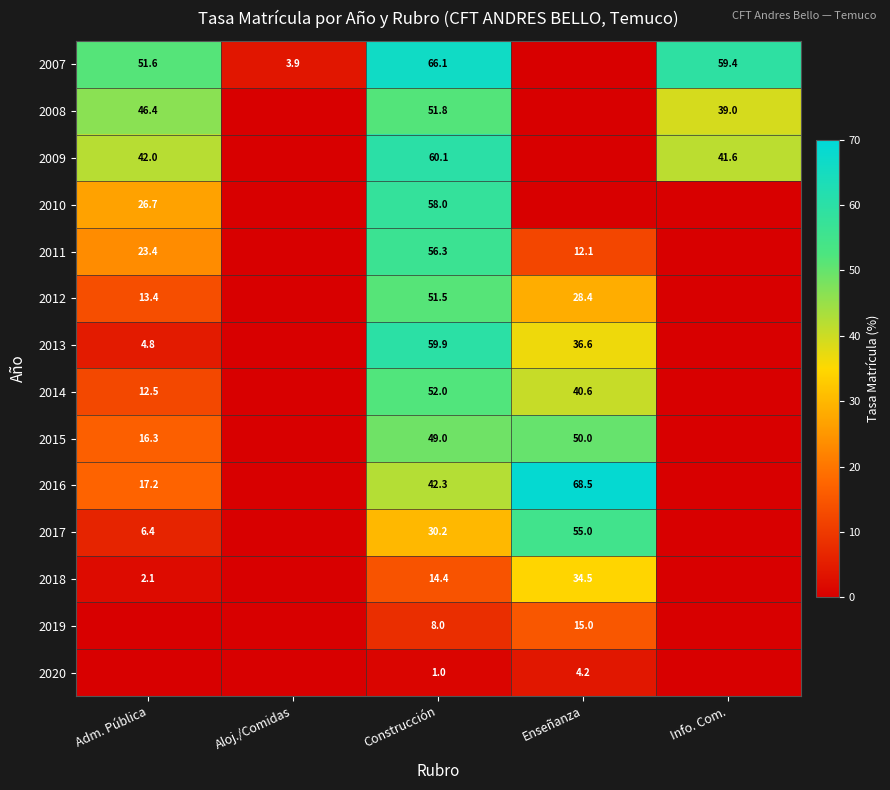

The value of 2016 at Enseñanza is 43.9. True or false?

False